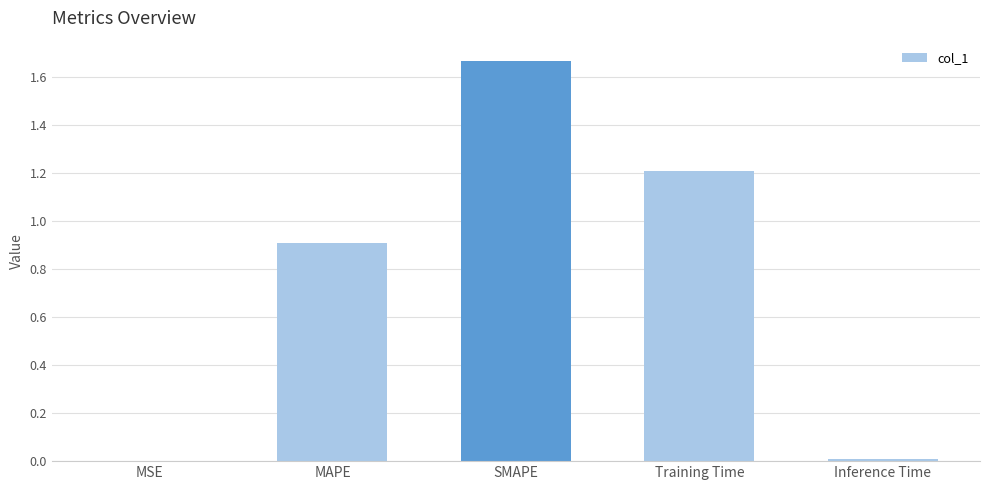

What is the sum of the values at SMAPE and MAPE?

2.6